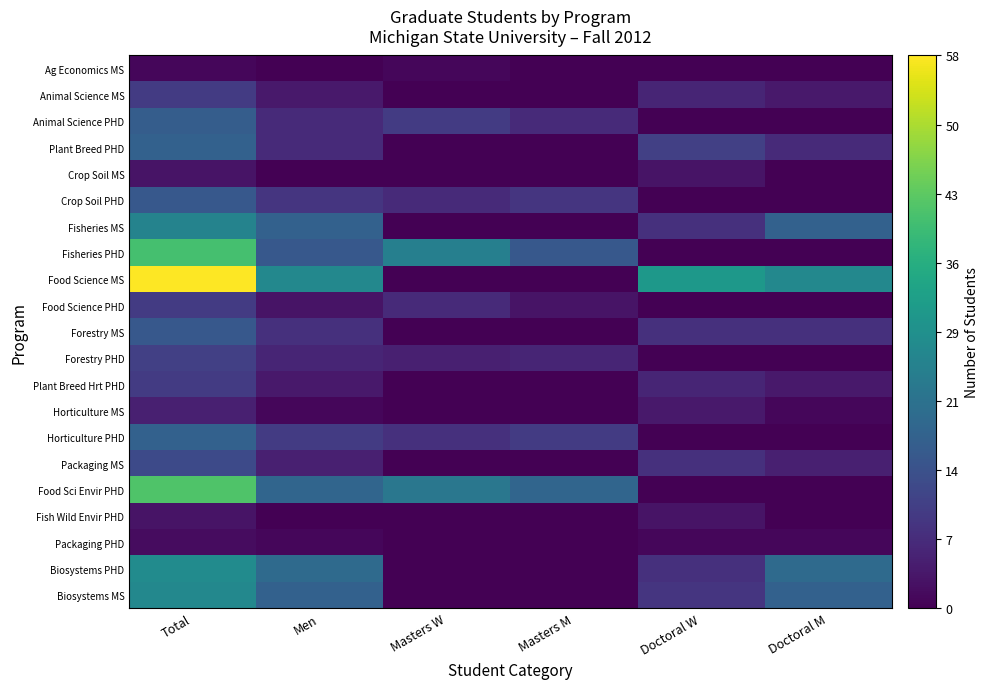

Which series changed the most between Total and Masters W?

Food Science MS